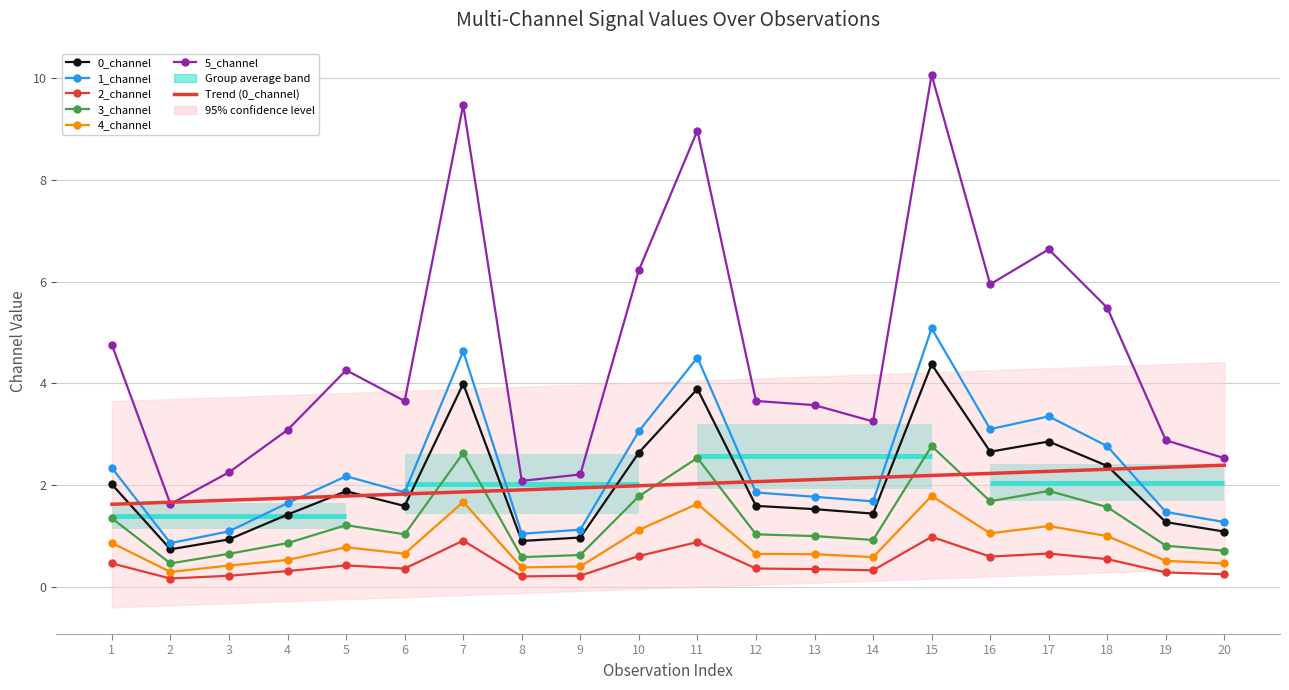

At how many categories does at least one series exceed 2?

19